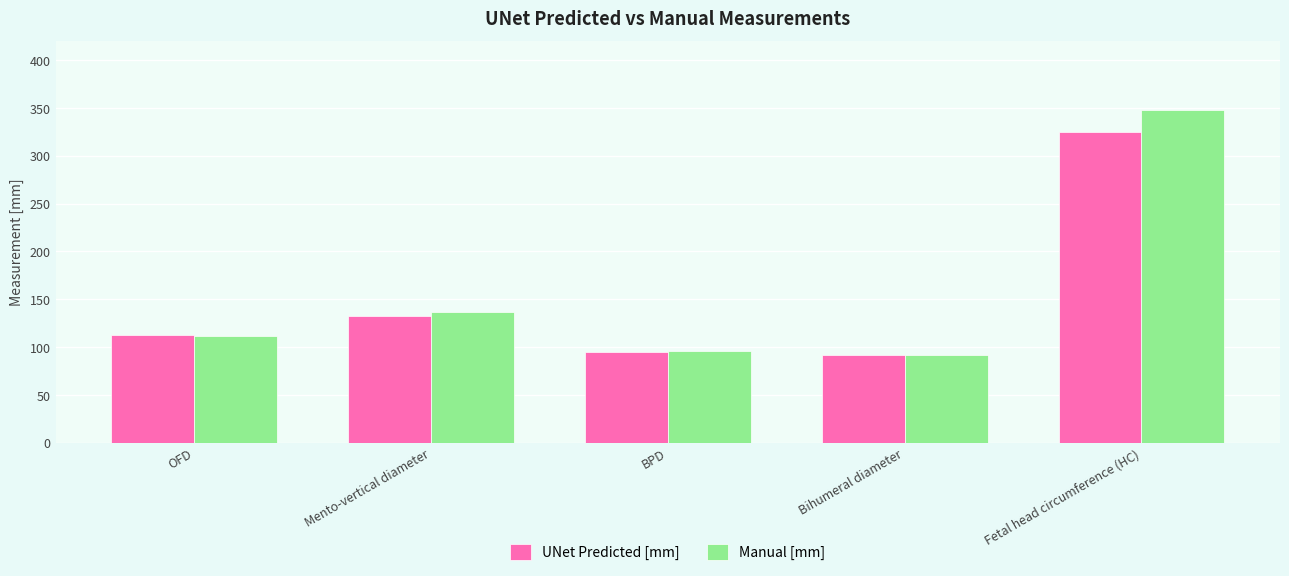

Reading right to left, transcribe all the data shown in this chart.

UNet Predicted [mm]: 325.1	91.5	94.3	132.9	112.7
Manual [mm]: 347.6	92.1	96.1	137.1	111.5